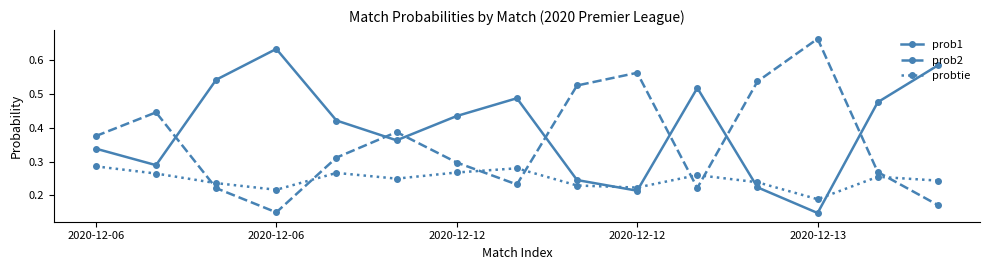

What is the sum of all prob1 values?

5.9